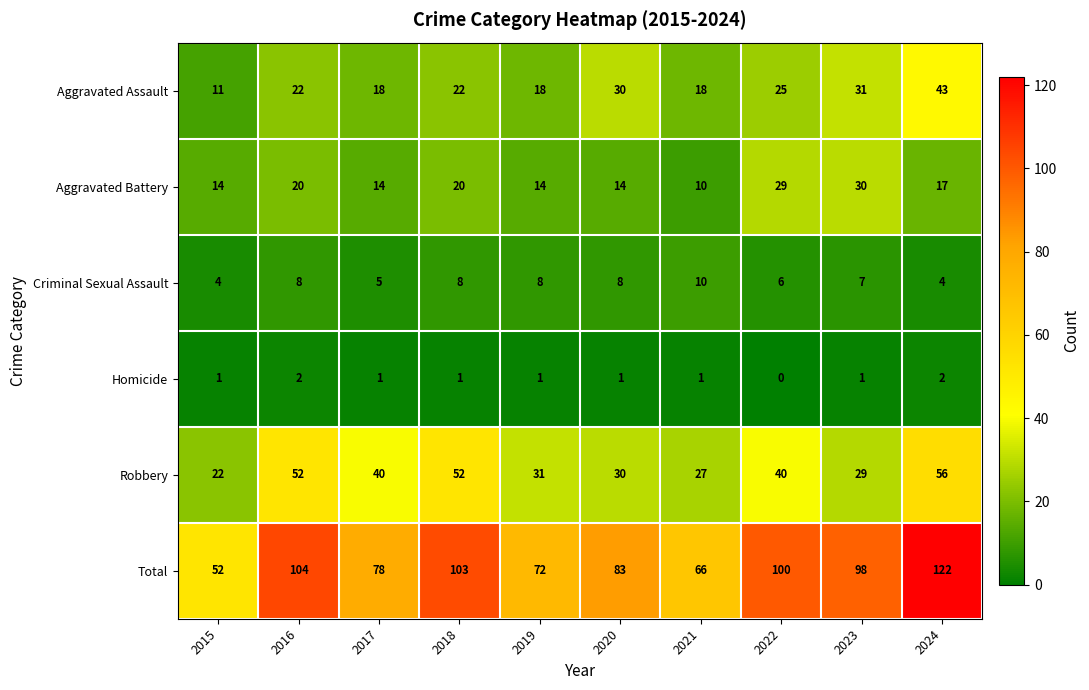

What is the difference between the maximum and minimum values in the Total series?

70